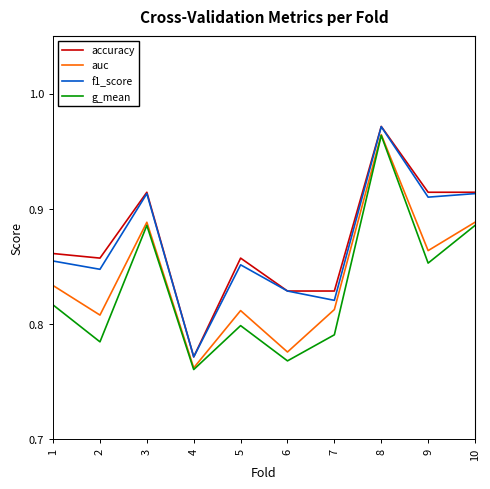

Count the accuracy values in the range 0 to 1.

10